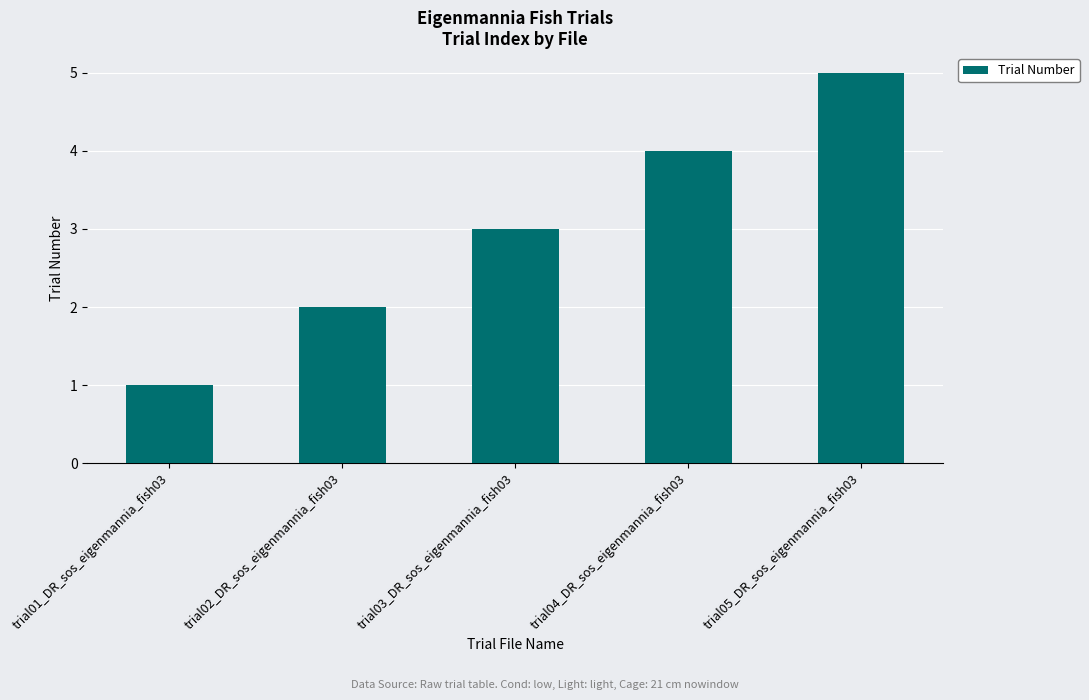

What is the smallest value displayed?

1